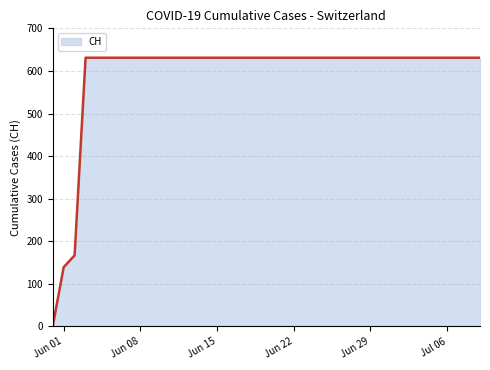

How many categories are shown in the chart?

40